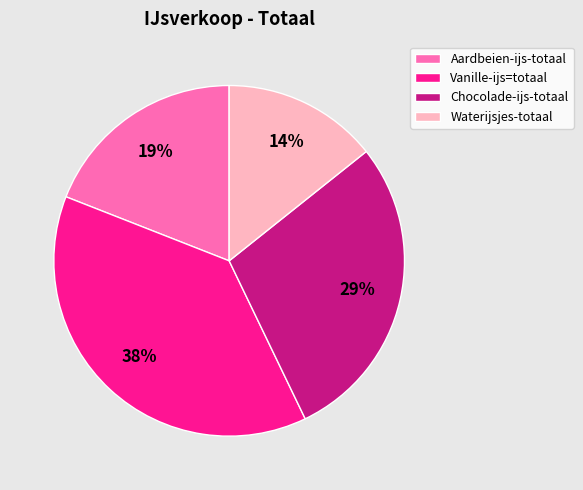

What is the ratio of the value at Vanille-ijs=totaal to the value at Aardbeien-ijs-totaal?

2.0